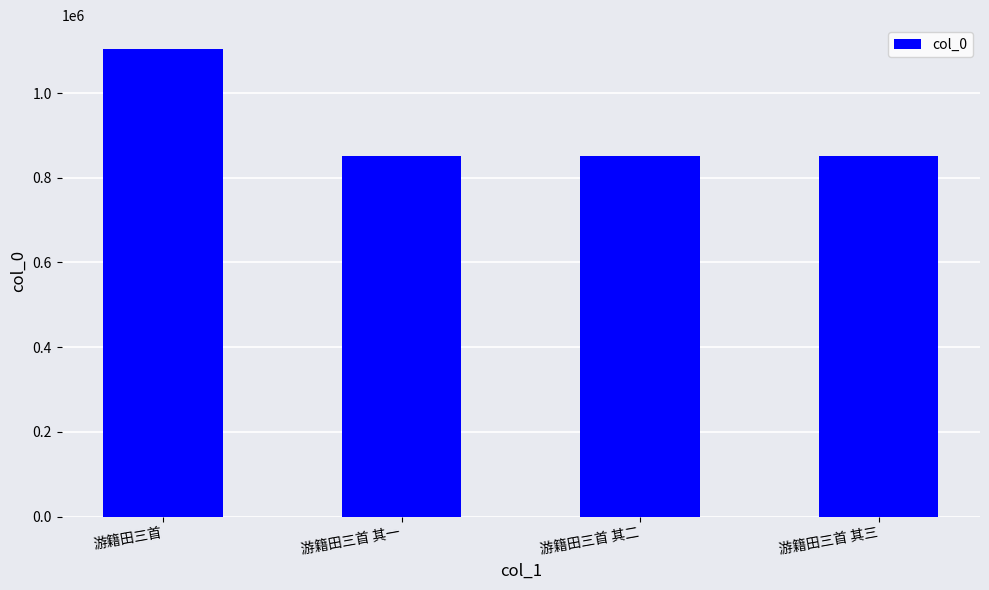

Is it true that the value at 游籍田三首 其二 is 250265?

False